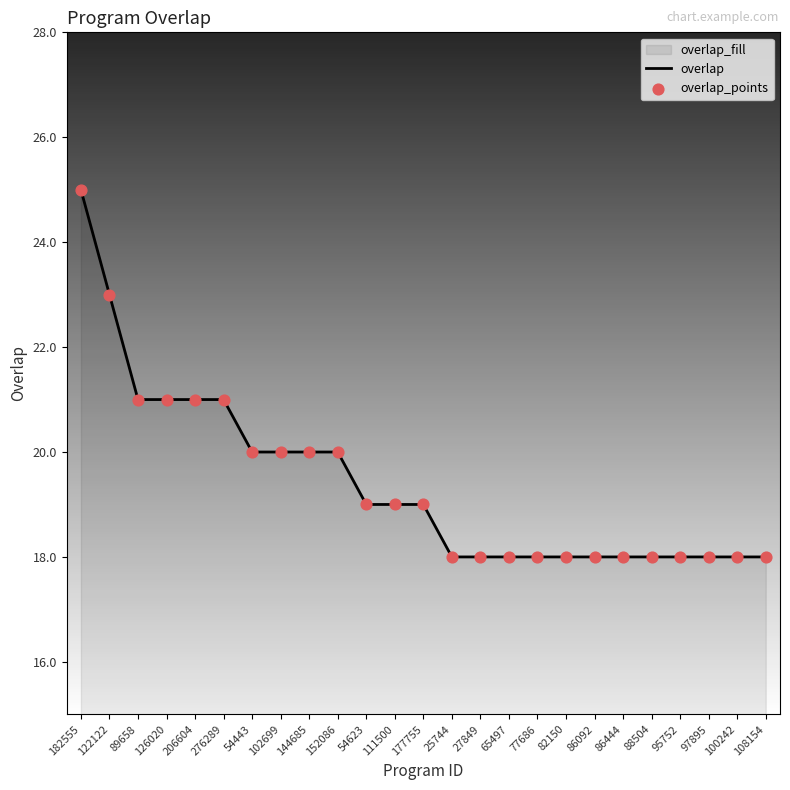

Which series reaches the maximum Y coordinate?

overlap